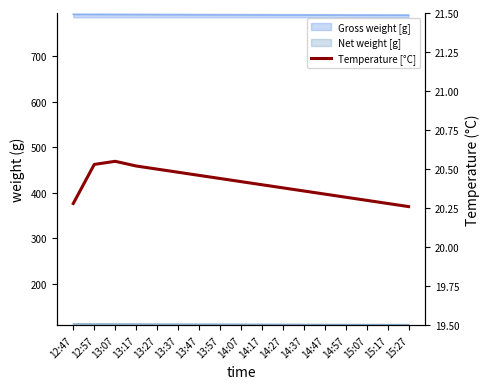

At which label is the value closest to 20?

15:27